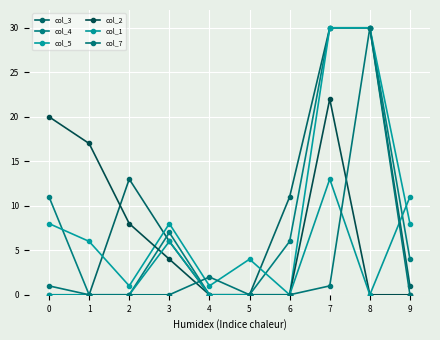

List the labels in order of col_1 value, smallest first.

0, 1, 2, 4, 5, 6, 8, 3, 9, 7